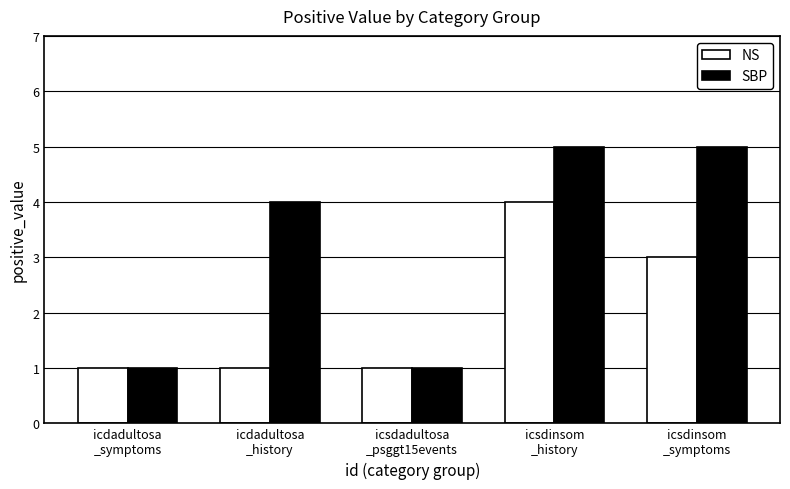

Between icdadultosa
_history and icsdinsom
_symptoms, which series saw the biggest shift?

NS